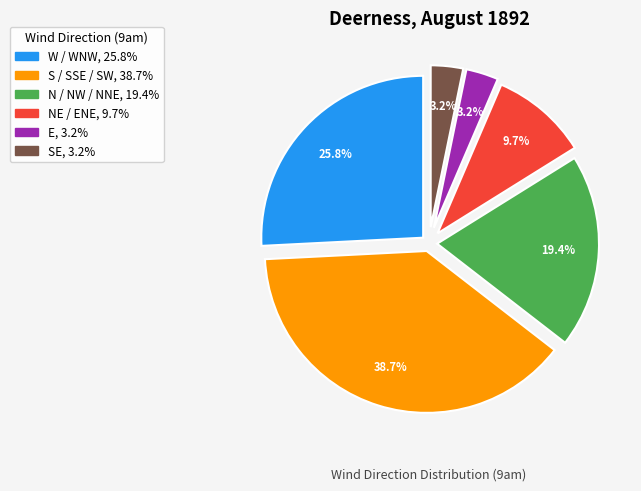

Is there a majority slice in this chart?

No